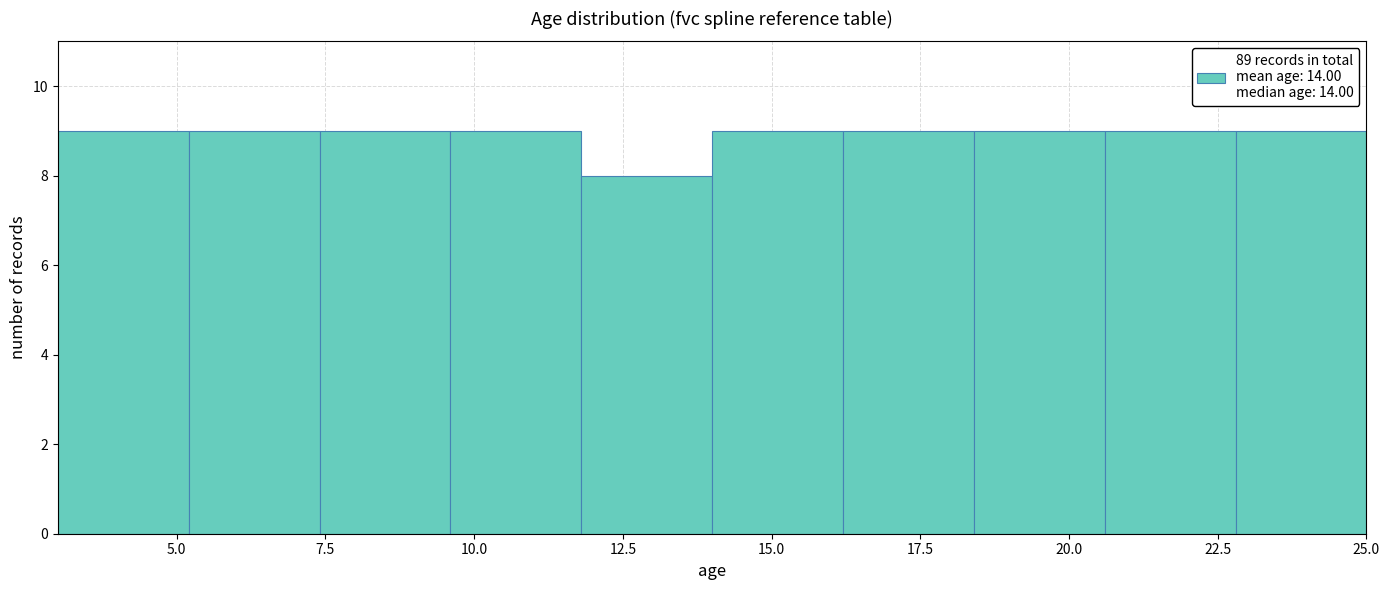

Reading left to right, list every bar in this chart as the range it spans on the x-axis followed by its height. Neither the bar edges nor the heights are printed on the chart, so give them approximately, as read against the axes.

3.0 to 5.2: 9
5.2 to 7.4: 9
7.4 to 9.6: 9
9.6 to 11.8: 9
11.8 to 14.0: 8
14.0 to 16.2: 9
16.2 to 18.4: 9
18.4 to 20.6: 9
20.6 to 22.8: 9
22.8 to 25.0: 9